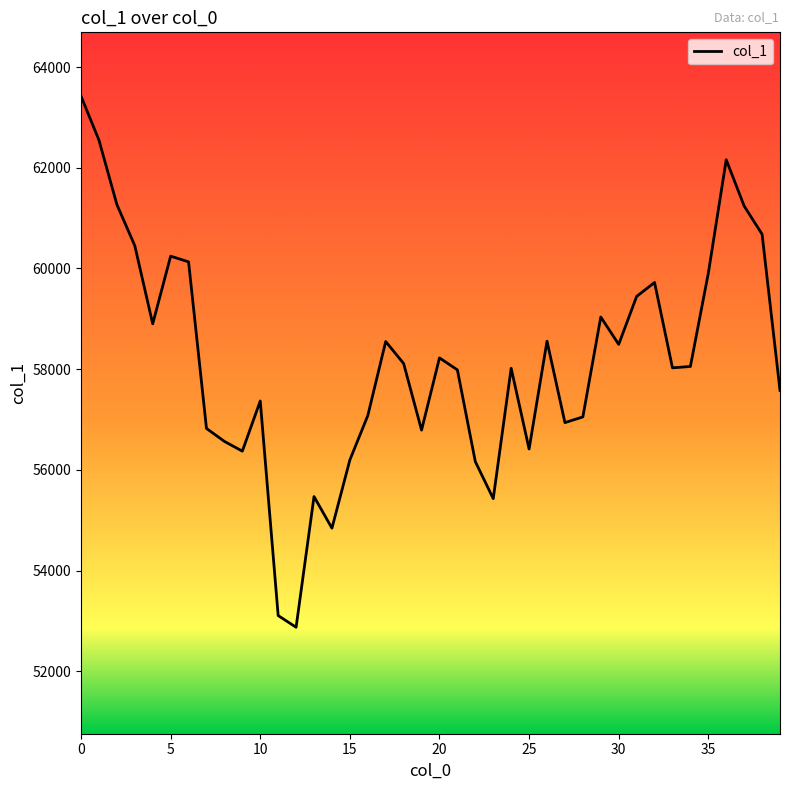

How many lines are shown in the chart?

1